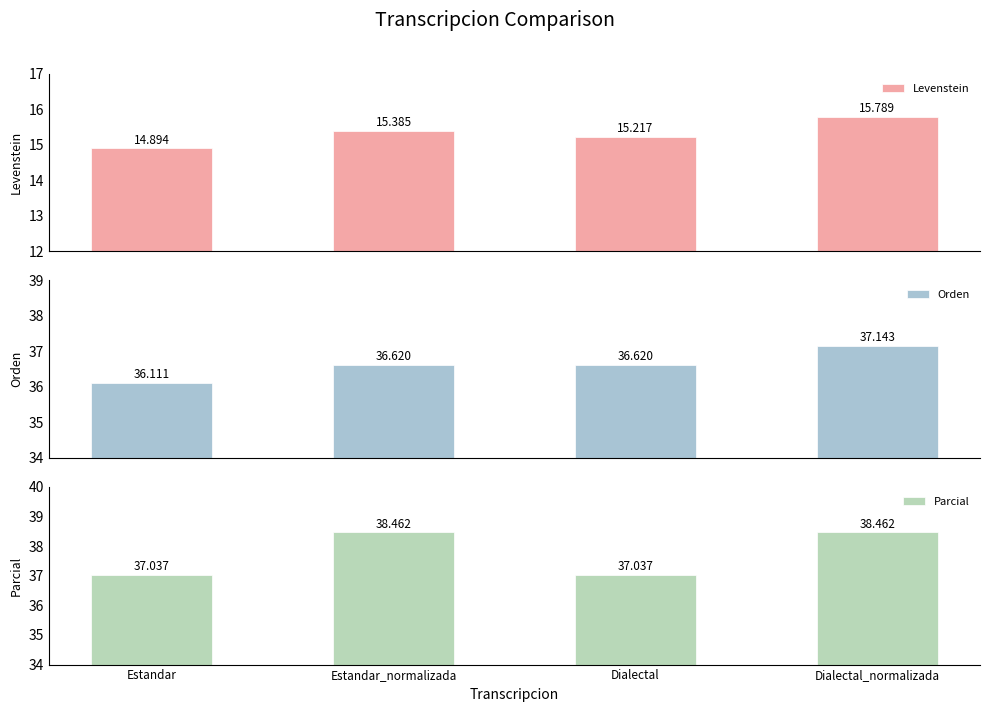

Is it true that Levenstein equals 15.4 at Estandar_normalizada?

True